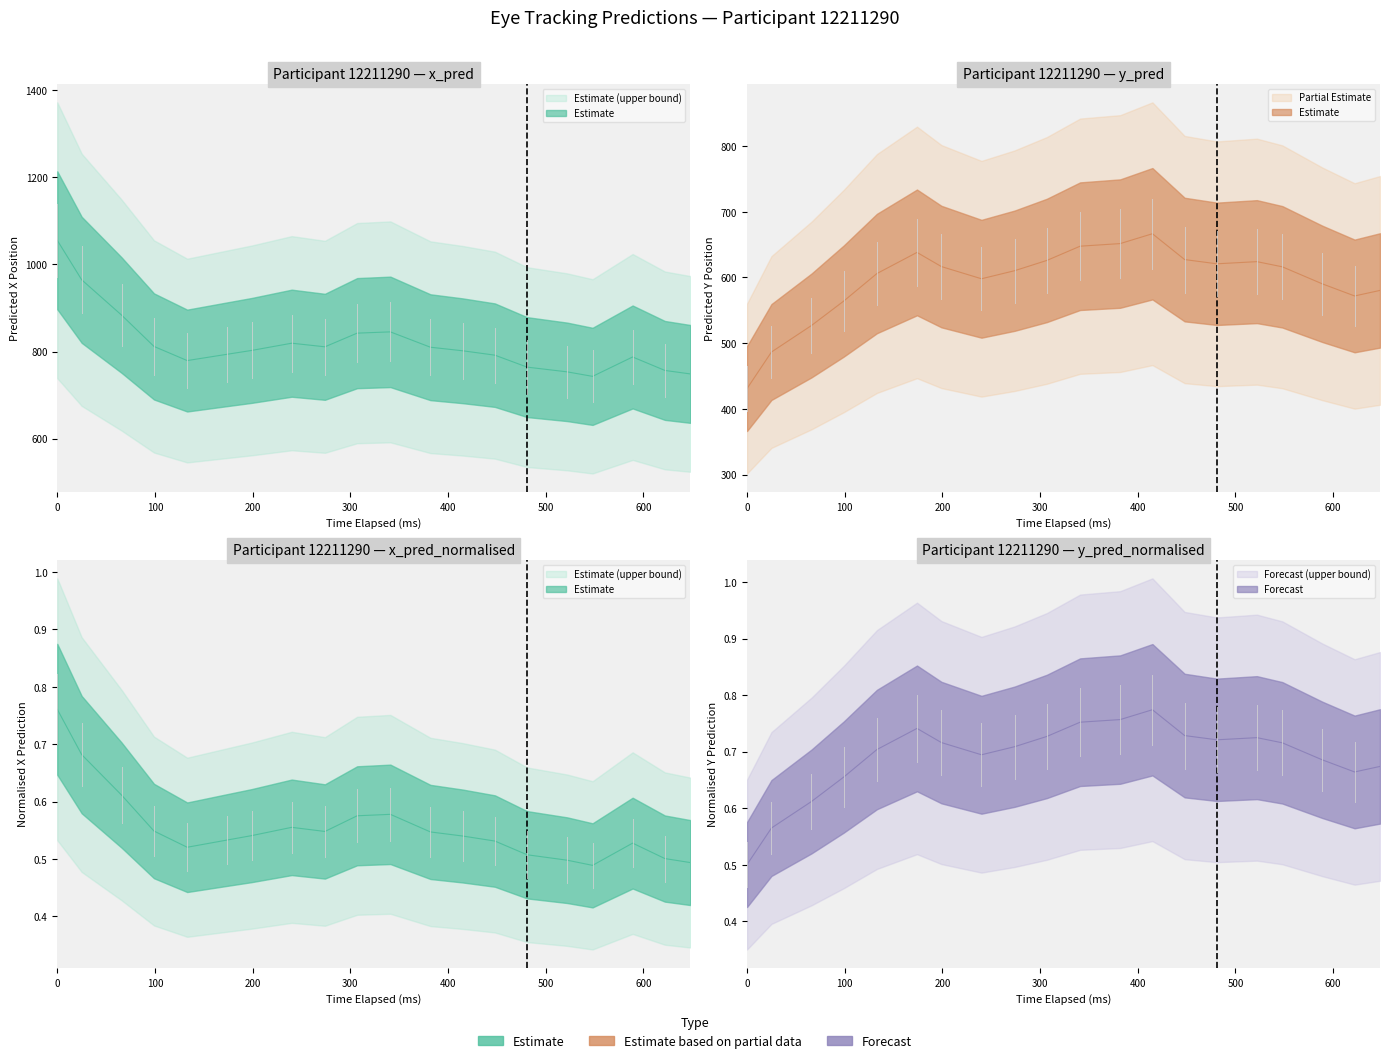

Reading left to right, extract all data points from this chart.

x_pred: 0=1055.4	25=964.7	66=883.4	99=811.8	133=779.4	174=793.9	199=802.6	240=819.2	274=811.0	307=842.3	341=845.2	382=810.0	415=801.9	448=791.8	481=764.3	522=753.5	548=743.1	589=787.6	622=756.8	648=748.7
y_pred: 0=430.9	25=486.5	66=526.9	99=564.1	133=606.0	174=638.1	199=616.6	240=598.0	274=610.3	307=625.9	341=647.6	382=651.6	415=666.5	448=627.2	481=620.8	522=624.1	548=616.2	589=590.2	622=571.8	648=580.3
x_pred_normalised: 0=0.8	25=0.7	66=0.6	99=0.5	133=0.5	174=0.5	199=0.5	240=0.6	274=0.5	307=0.6	341=0.6	382=0.5	415=0.5	448=0.5	481=0.5	522=0.5	548=0.5	589=0.5	622=0.5	648=0.5
y_pred_normalised: 0=0.5	25=0.6	66=0.6	99=0.7	133=0.7	174=0.7	199=0.7	240=0.7	274=0.7	307=0.7	341=0.8	382=0.8	415=0.8	448=0.7	481=0.7	522=0.7	548=0.7	589=0.7	622=0.7	648=0.7